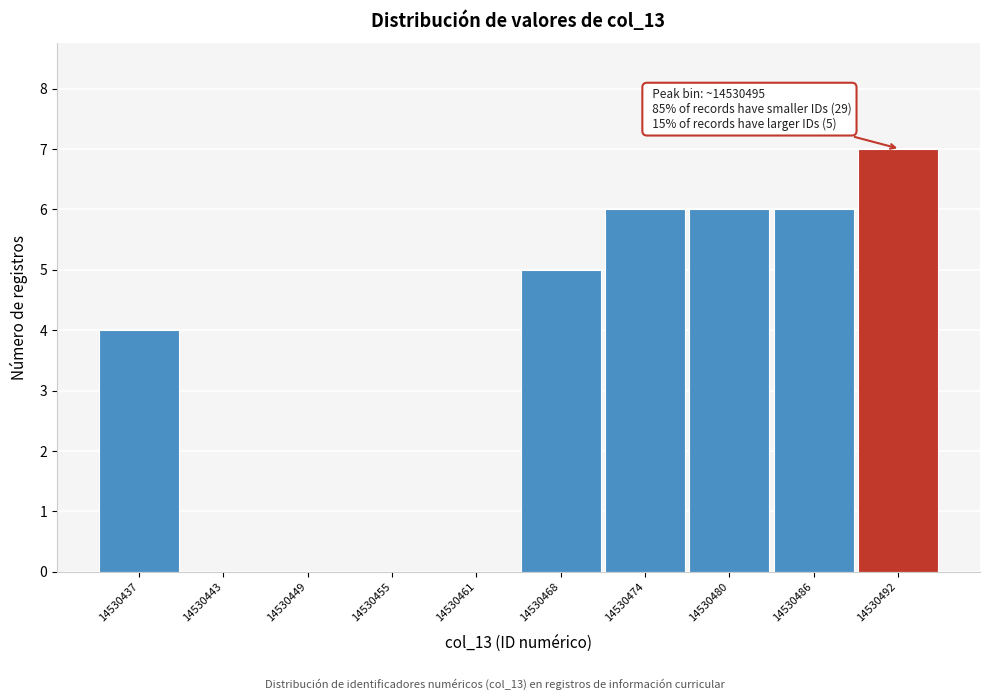

Reading left to right, list all the values displayed in this chart.

14530437=4	14530443=0	14530449=0	14530455=0	14530461=0	14530468=5	14530474=6	14530480=6	14530486=6	14530492=7